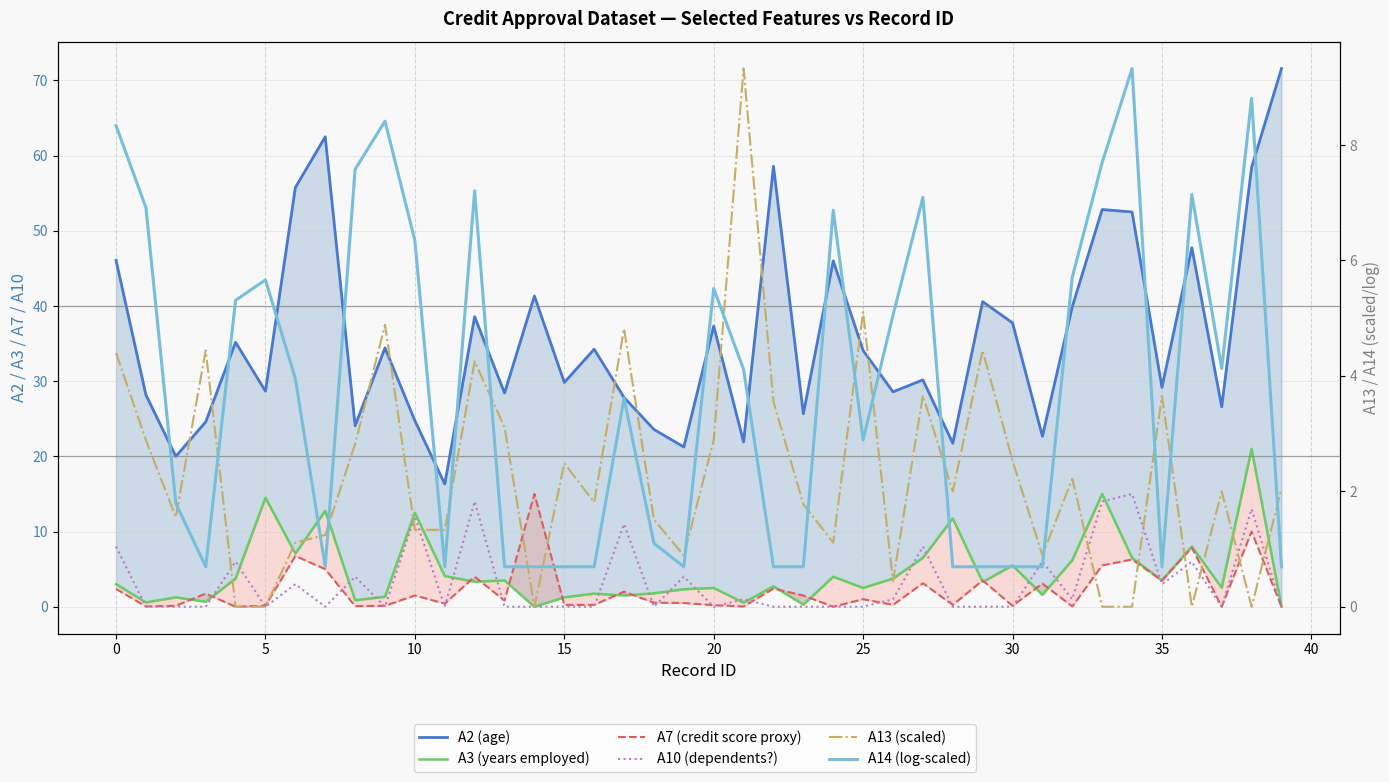

What is the label of the 15th point from the right?

25